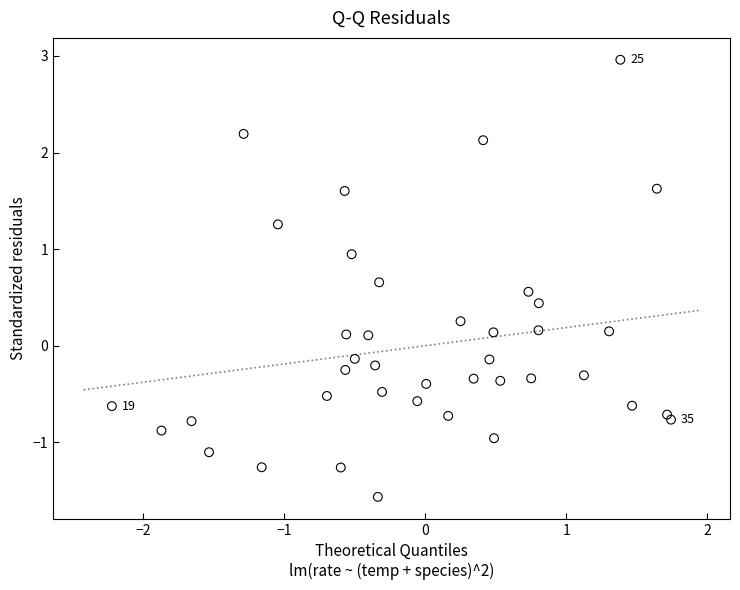

What is the range of Y values (max minus min)?

4.5